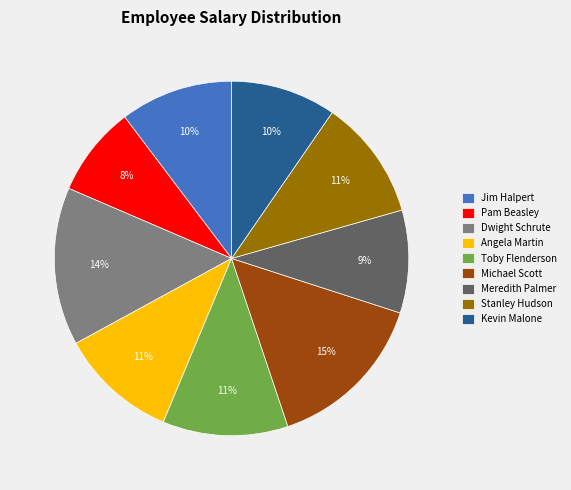

Is the sum of Jim Halpert and Stanley Hudson greater than half?

No